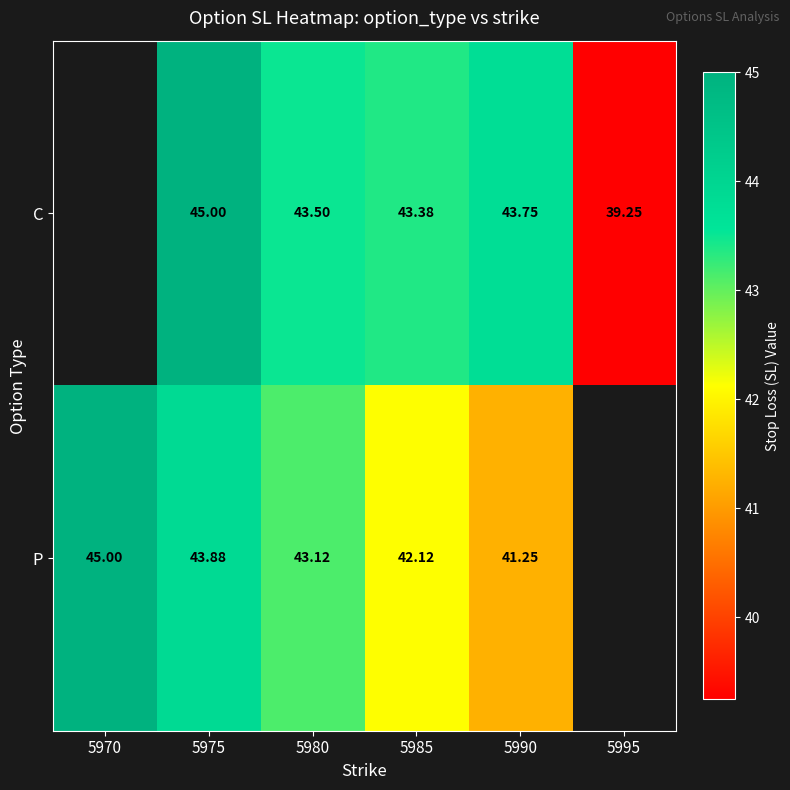

At 5985, list the series in order from largest to smallest.

C, P